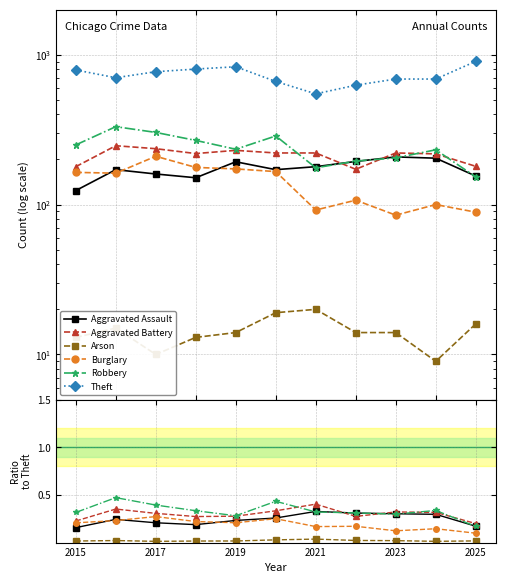

Rank the series by their maximum value, from lowest to highest.

Arson, Burglary, Aggravated Assault, Aggravated Battery, Robbery, Theft